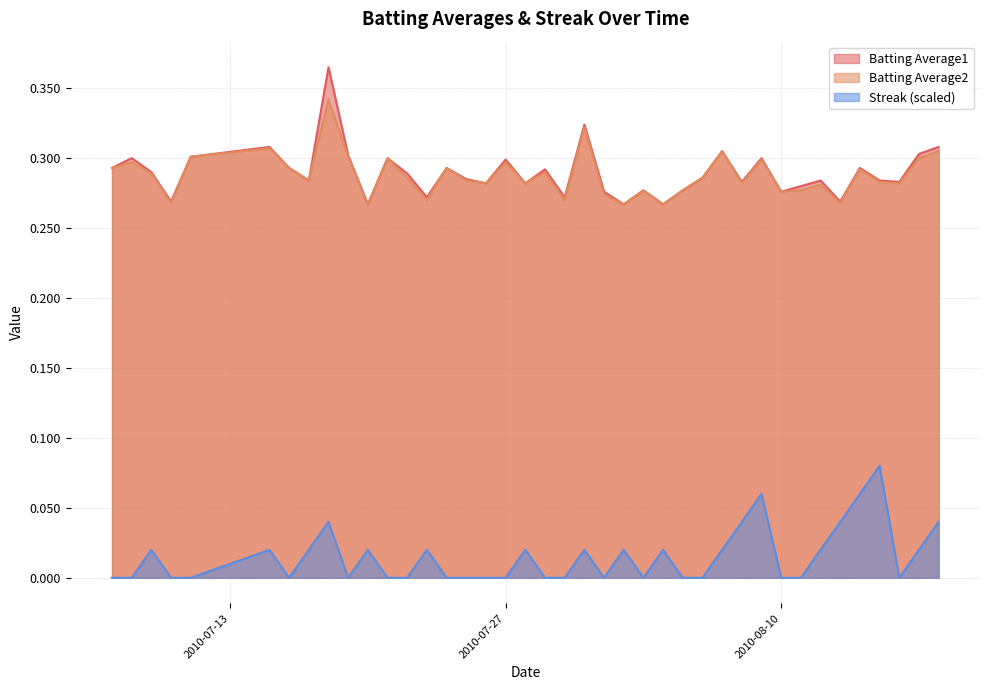

True or false: Streak has more than 2 points higher than both neighbors.

True